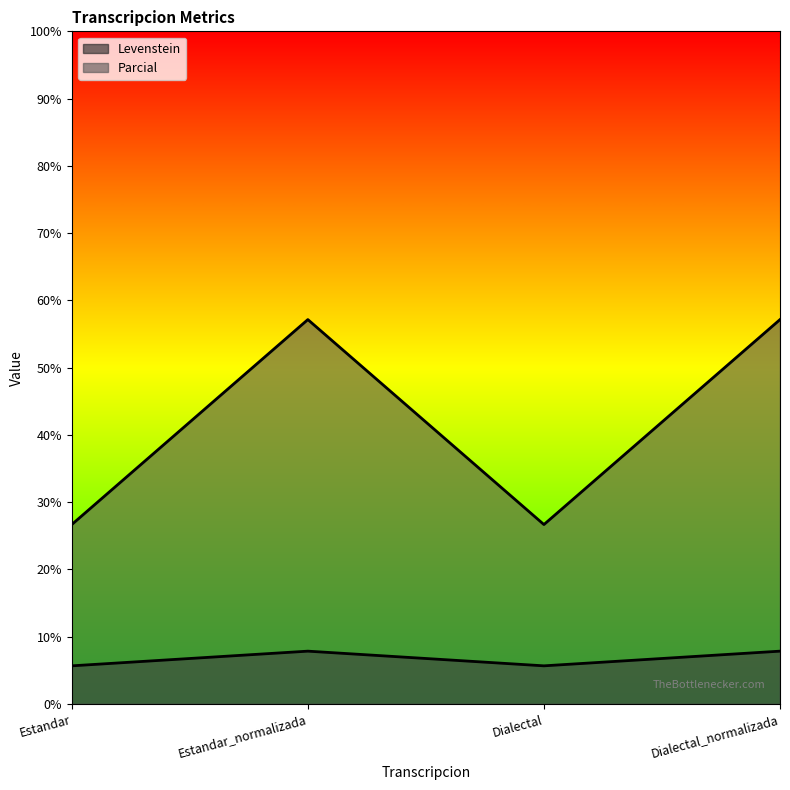

At which label is Parcial closest to 41?

Estandar